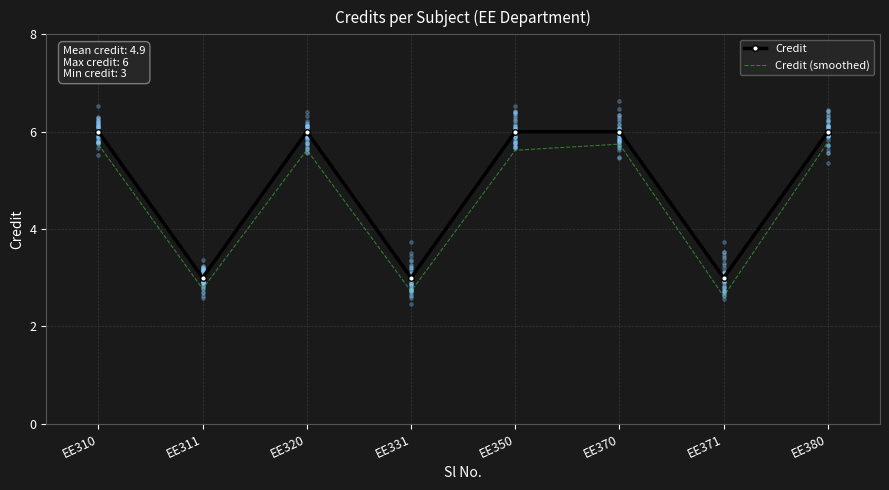

Is the value of Credit at EE350 greater than the value of Credit (smoothed) at EE350?

Yes